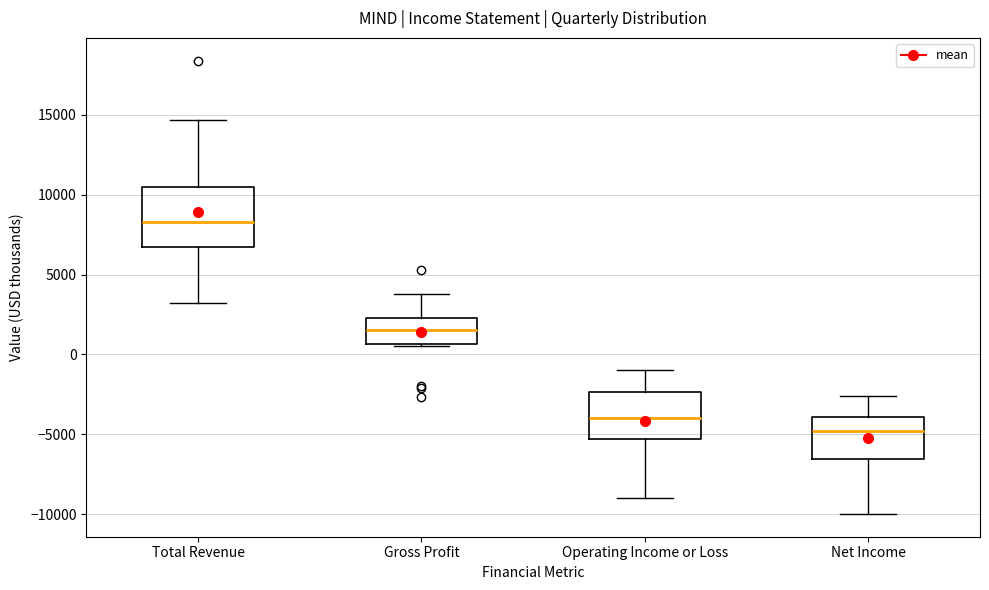

Reading left to right, transcribe this box plot: for each box, give where its median line is, the range the box spans, and where its two whiskers end, as read against the y-axis. The values are not printed on the chart, so give them approximately, as read against the axis.

Total Revenue: median 8500, box 6500 to 10500, whiskers 3000 to 14500
Gross Profit: median 1500, box 500 to 2500, whiskers 500 (just below the box's lower edge) to 4000
Operating Income or Loss: median -4000, box -5500 to -2500, whiskers -9000 to -1000
Net Income: median -5000, box -6500 to -4000, whiskers -10000 to -2500